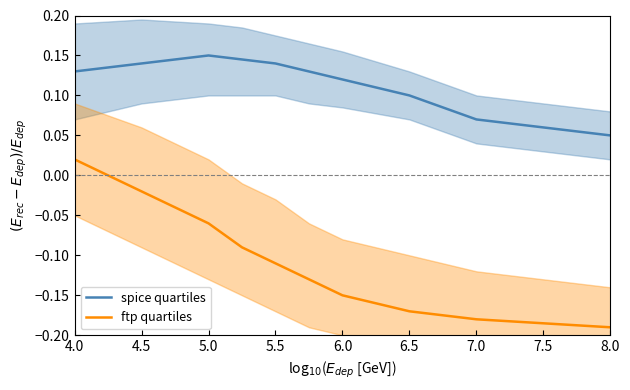

Which series has the largest range (max minus min)?

ftp quartiles